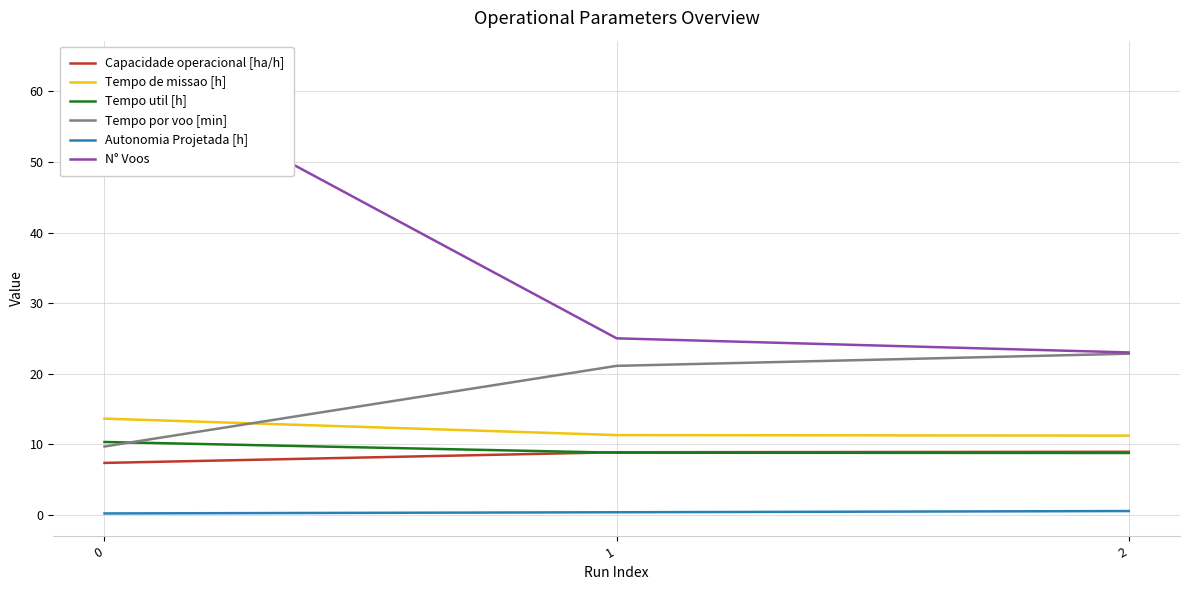

Rank the series by their maximum value, from highest to lowest.

N° Voos, Tempo por voo [min], Tempo de missao [h], Tempo util [h], Capacidade operacional [ha/h], Autonomia Projetada [h]